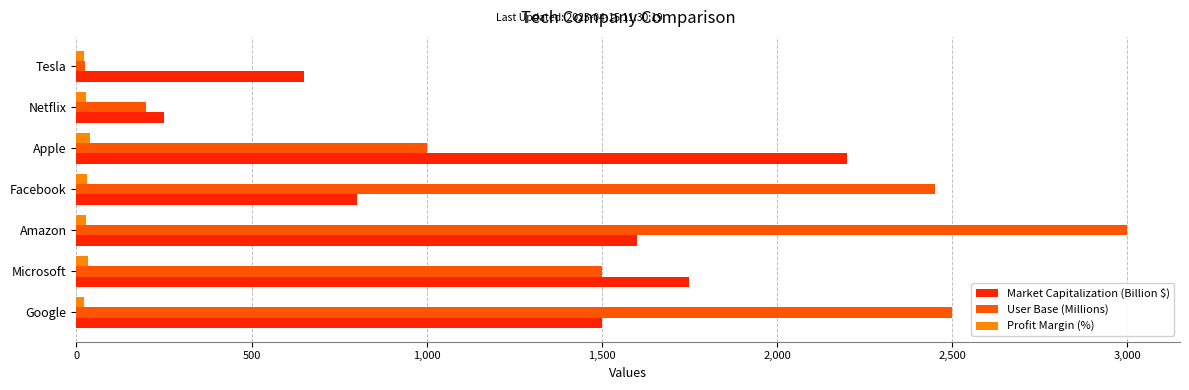

List the series in order of their peak value, highest first.

User Base (Millions), Market Capitalization (Billion $), Profit Margin (%)